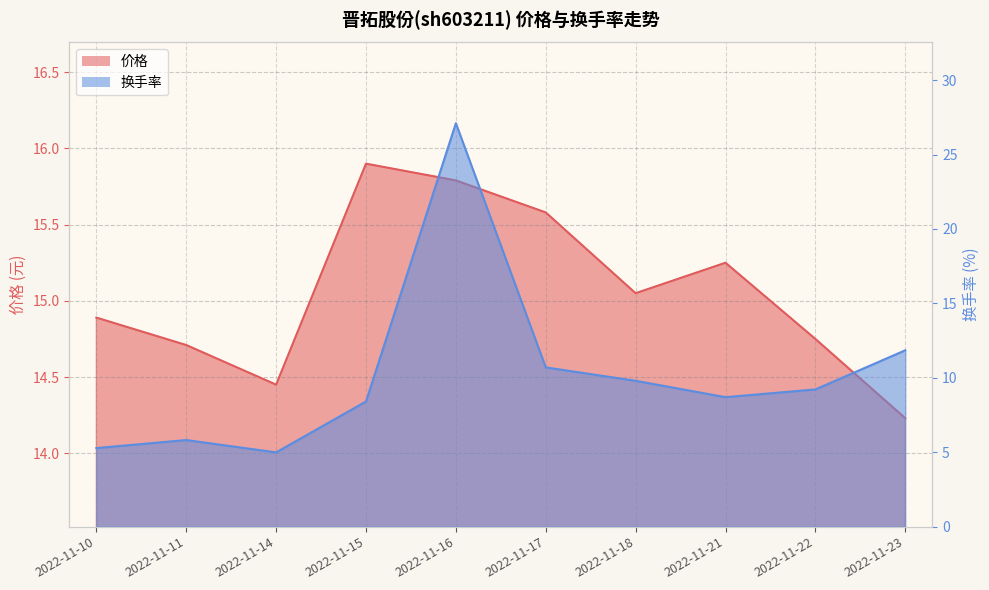

Does the chart display data point markers on the line(s)?

No